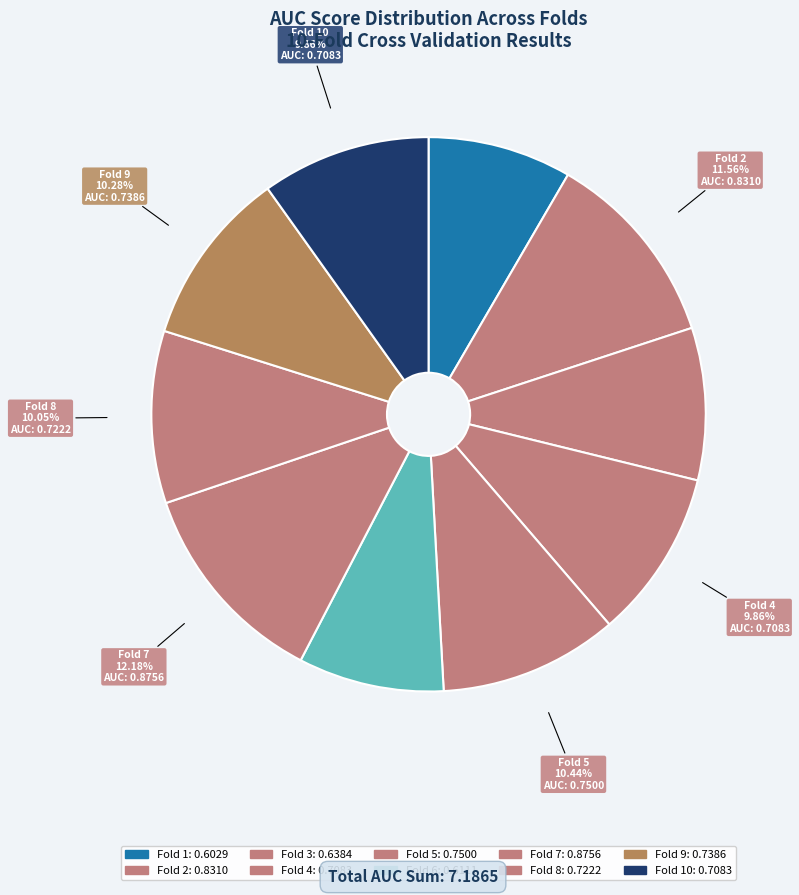

Rank the categories by value from highest to lowest.

Fold 7, Fold 2, Fold 5, Fold 9, Fold 8, Fold 4, Fold 10, Fold 3, Fold 6, Fold 1